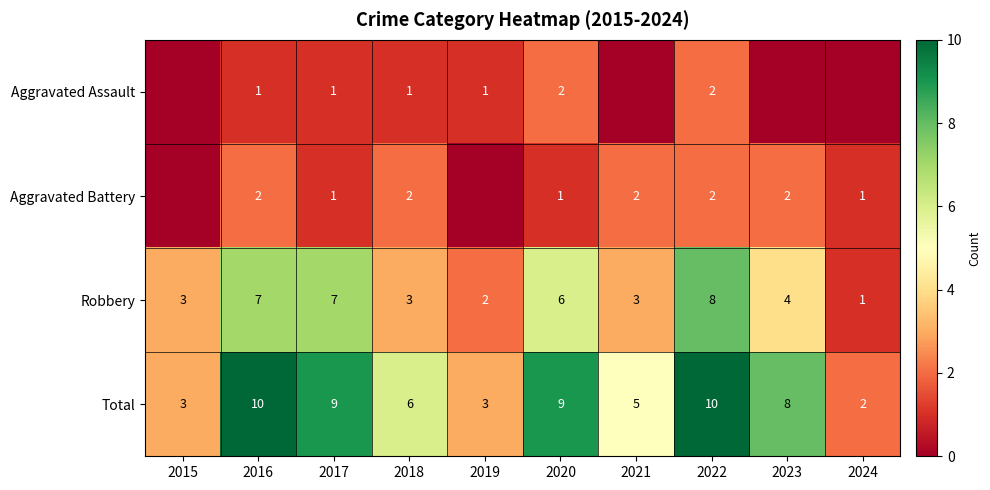

At which label does Robbery first exceed 4?

2016